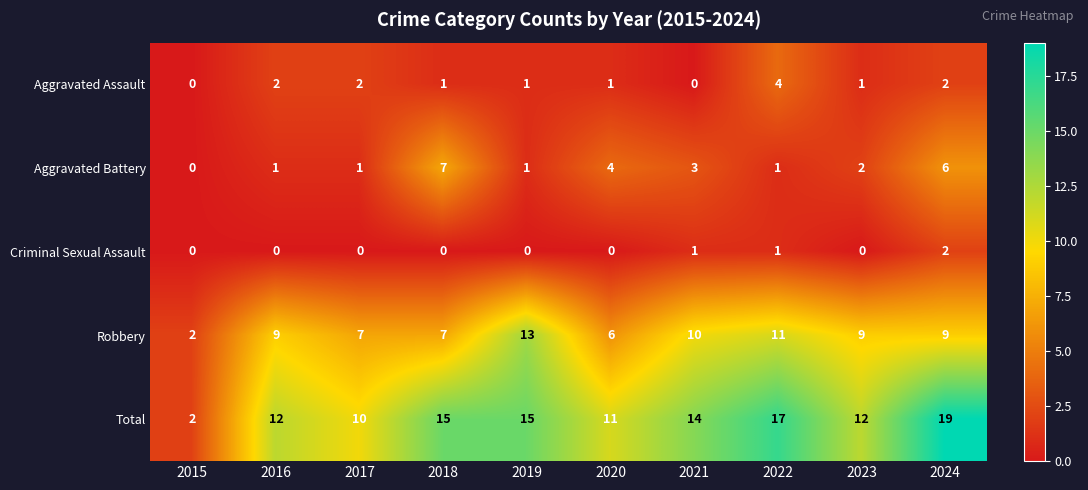

True or false: Criminal Sexual Assault has a value of 1 at 2018.

False